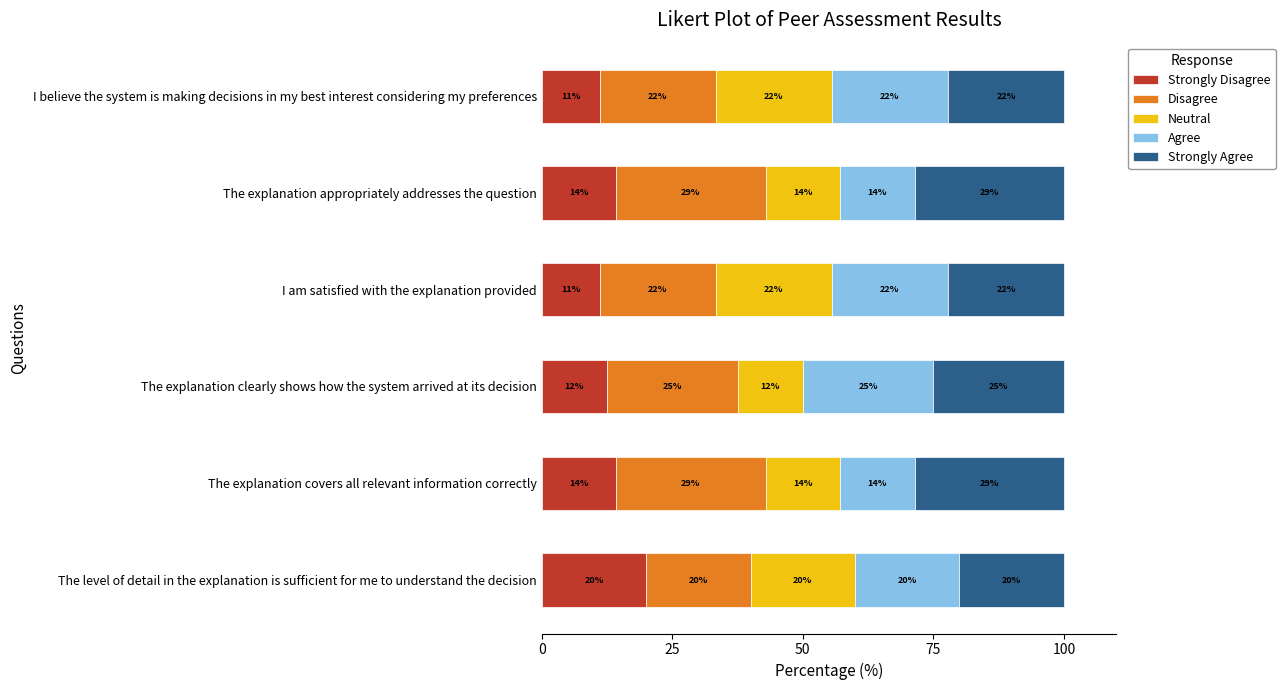

What are all the series names shown in the legend?

Strongly Disagree, Disagree, Neutral, Agree, Strongly Agree